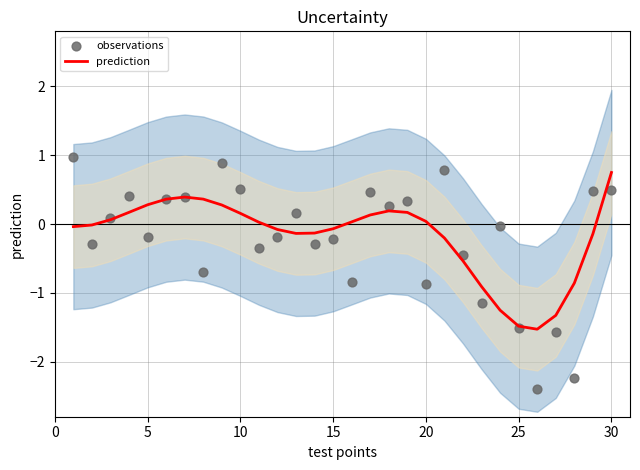

Which series reaches the minimum Y coordinate?

observations